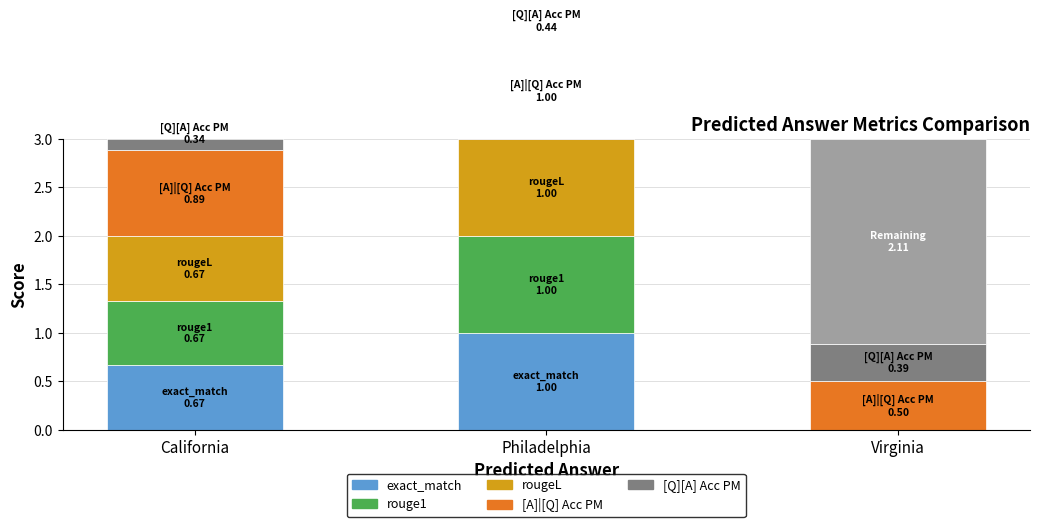

What is the maximum value shown in the chart?

1.0